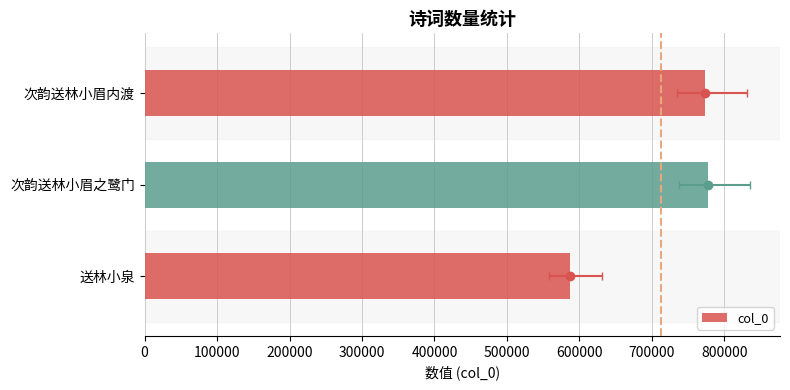

True or false: the data shows 905988 at 送林小泉.

False